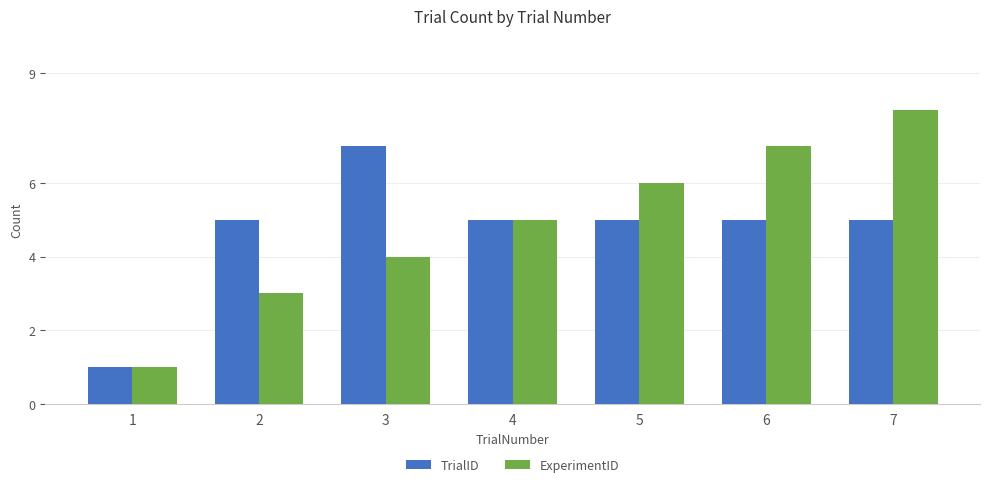

What is the difference between the second highest and second lowest values in the ExperimentID series?

4